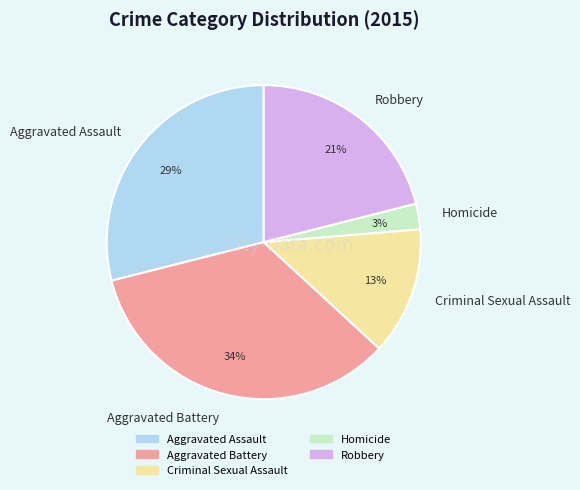

Approximately how many times larger is the value at Criminal Sexual Assault compared to Robbery?

0.6